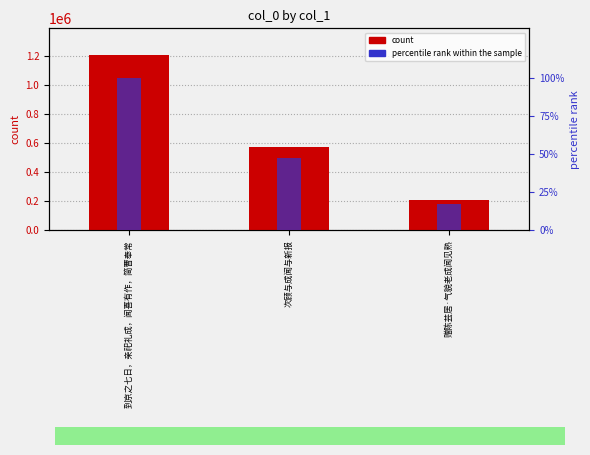

Reading left to right, what are all the values shown in this chart?

col_0: 1208143.0	574715.0	210623.0
percentile rank within the sample: 100.0	47.6	17.4